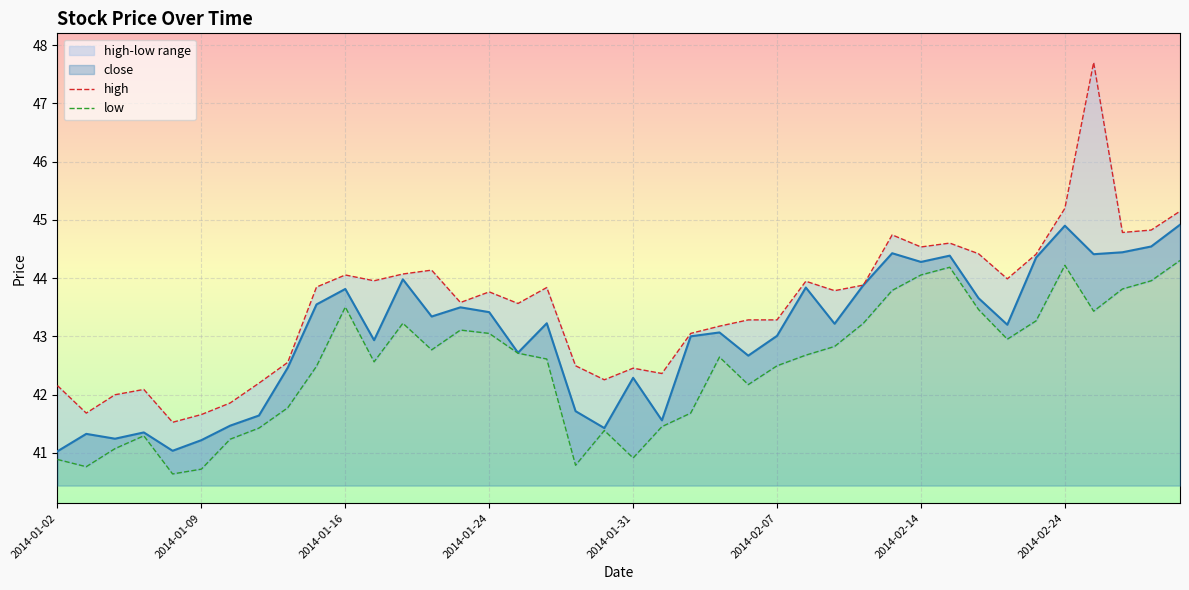

Where does the high series first go above 43?

2014-01-15